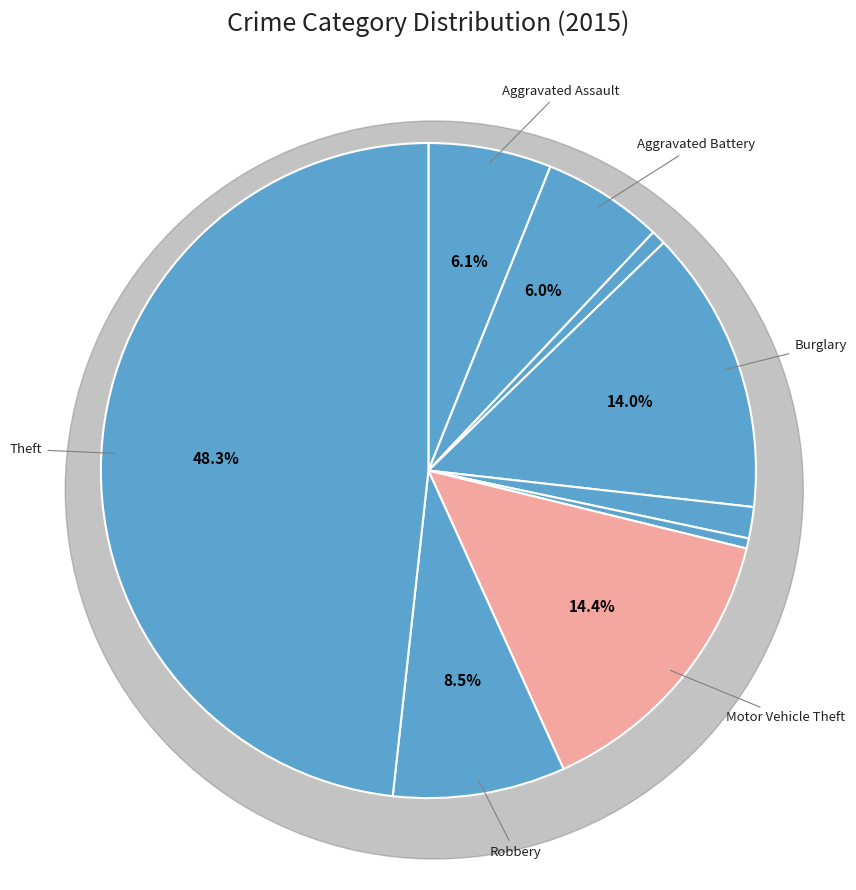

Rank the categories by value from highest to lowest.

Theft, Motor Vehicle Theft, Burglary, Robbery, Aggravated Assault, Aggravated Battery, Criminal Sexual Assault, Arson, Homicide